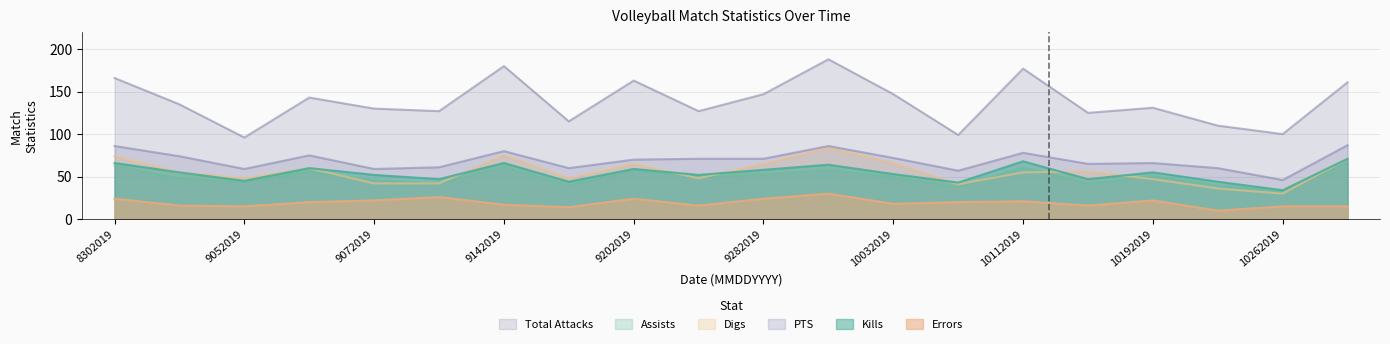

Count the number of data series in this chart.

6